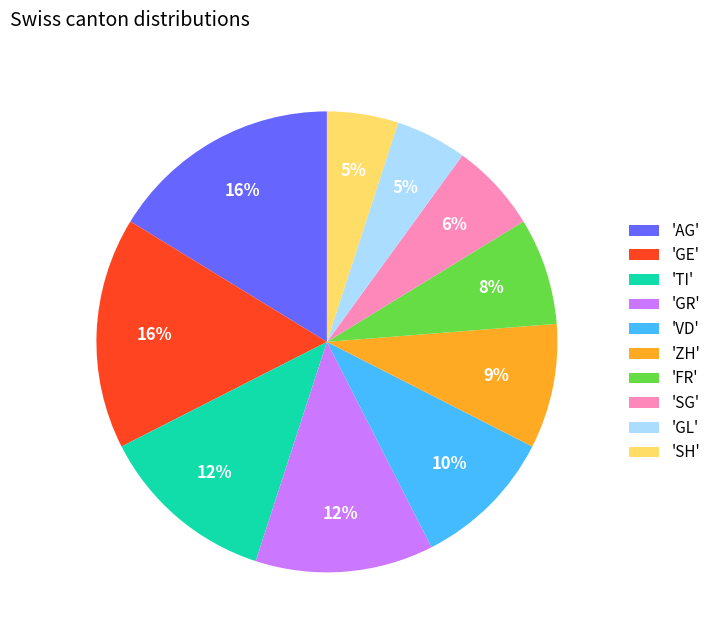

What percentage is the 'GL' slice, to the nearest percent?

5%